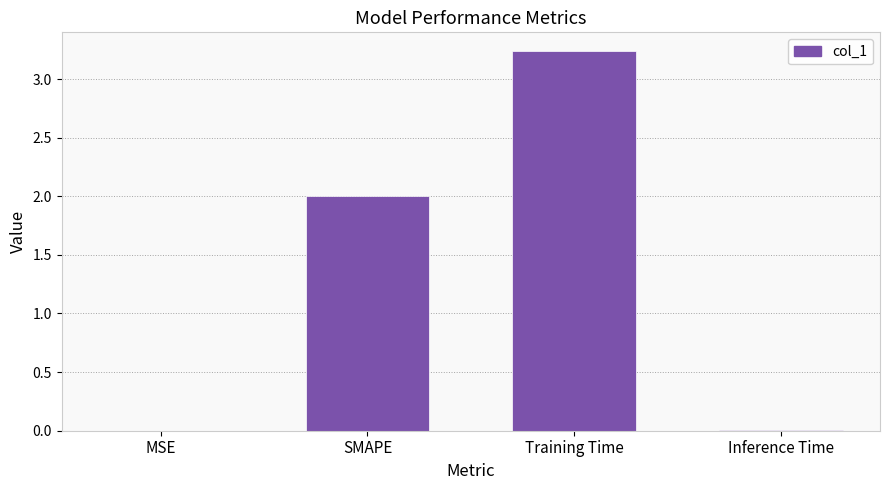

What is the change in value from MSE to Training Time?

+3.2